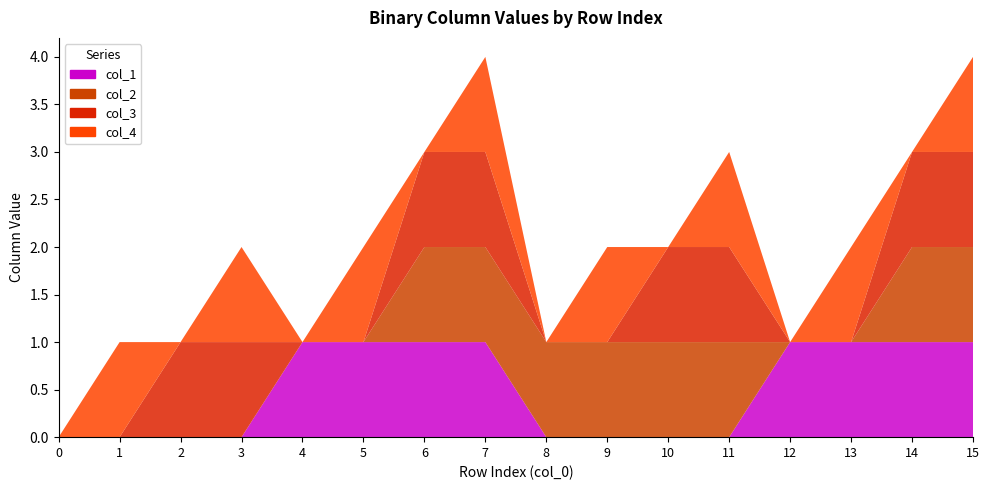

Reading left to right, list all the values displayed in this chart.

col_1: 0	0	0	0	1	1	1	1	0	0	0	0	1	1	1	1
col_2: 0	0	0	0	0	0	1	1	1	1	1	1	0	0	1	1
col_3: 0	0	1	1	0	0	1	1	0	0	1	1	0	0	1	1
col_4: 0	1	0	1	0	1	0	1	0	1	0	1	0	1	0	1